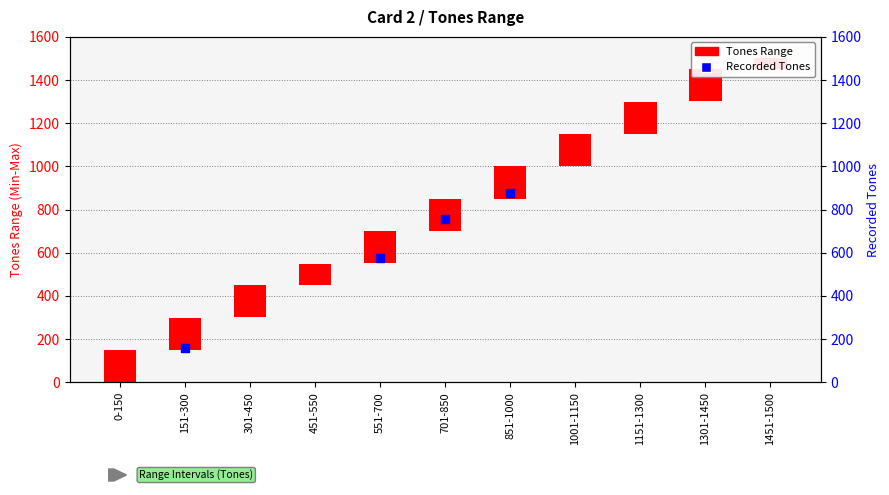

Approximately how many times larger is the value at 701-850 compared to 151-300?

4.8